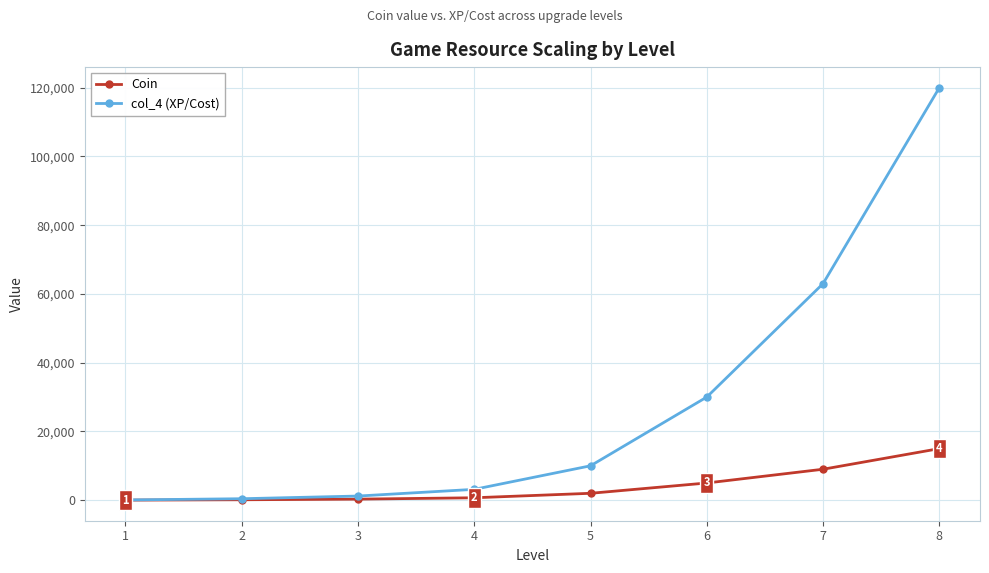

What is the value of the Coin point at the 2nd from the left?

120